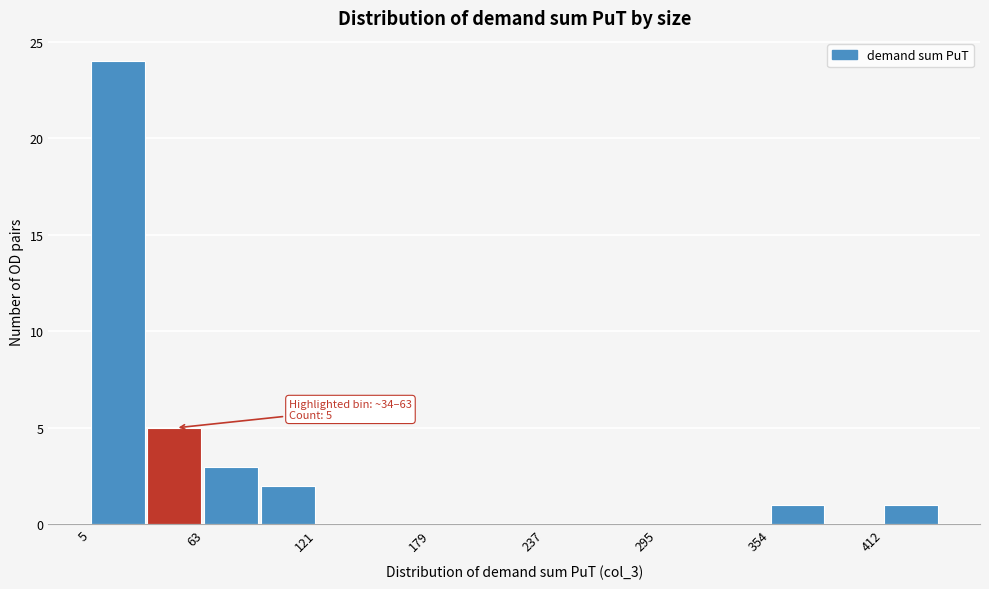

Read against the x-axis, roughly where is the centre of the tallest bar?

20